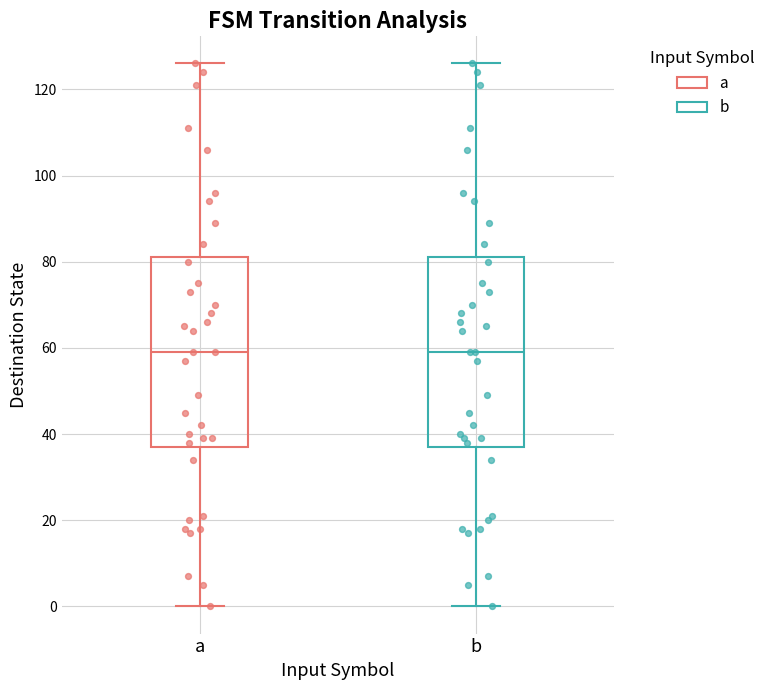

Reading left to right, transcribe this box plot: for each box, give where its median line is, the range the box spans, and where its two whiskers end, as read against the y-axis. The values are not printed on the chart, so give them approximately, as read against the axis.

a: median 60, box 38 to 82, whiskers 0 to 126
b: median 60, box 38 to 82, whiskers 0 to 126